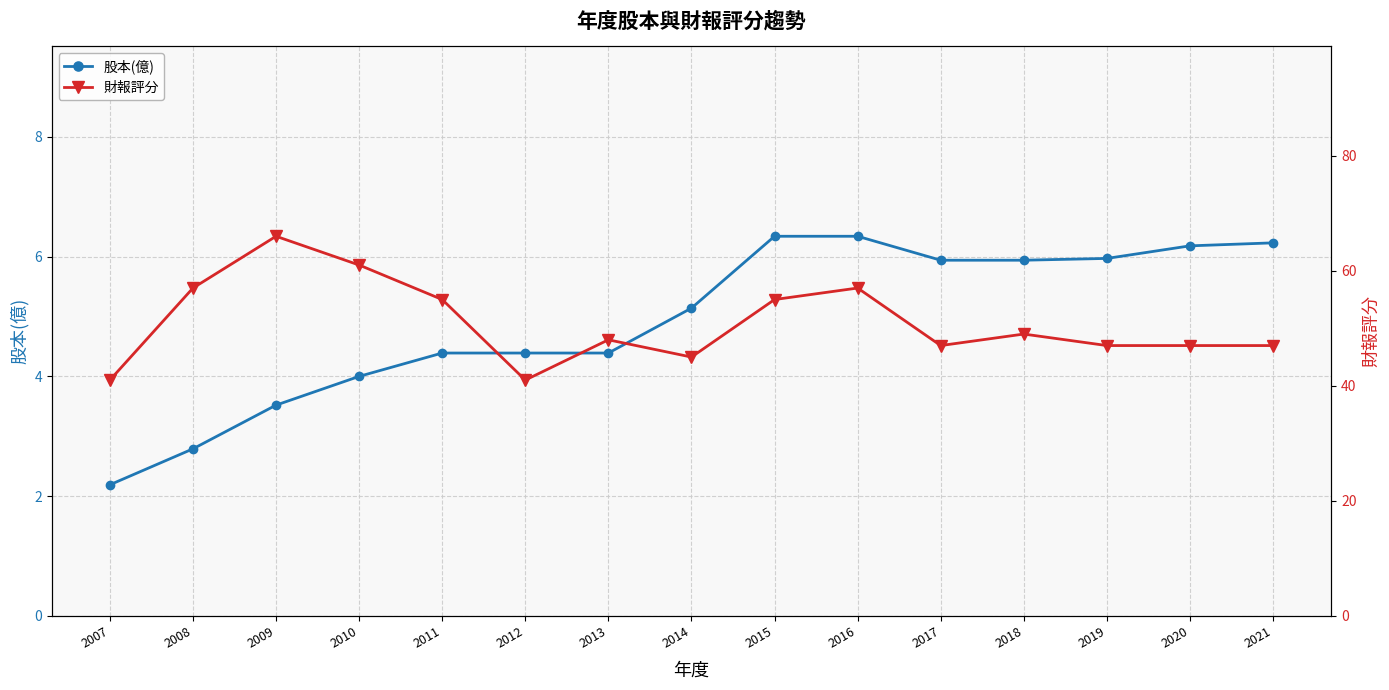

What is the value of the 股本(億) point at the 5th from the left?

4.4